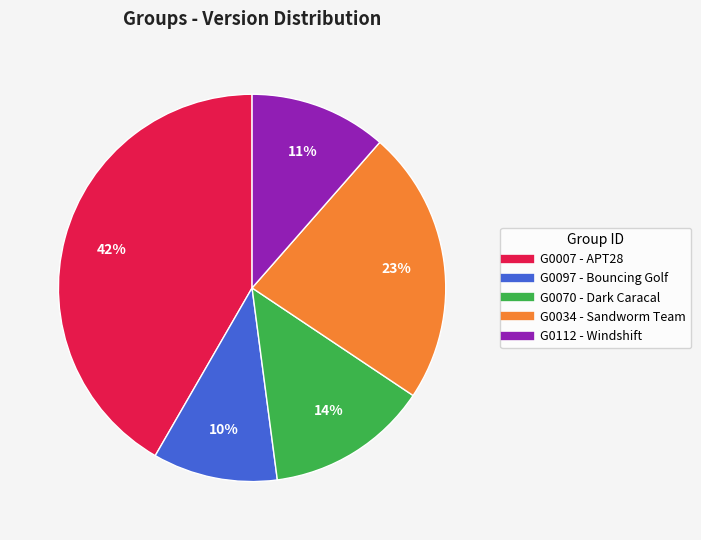

Do G0007 - APT28 and G0070 - Dark Caracal together represent more than half of the pie?

Yes